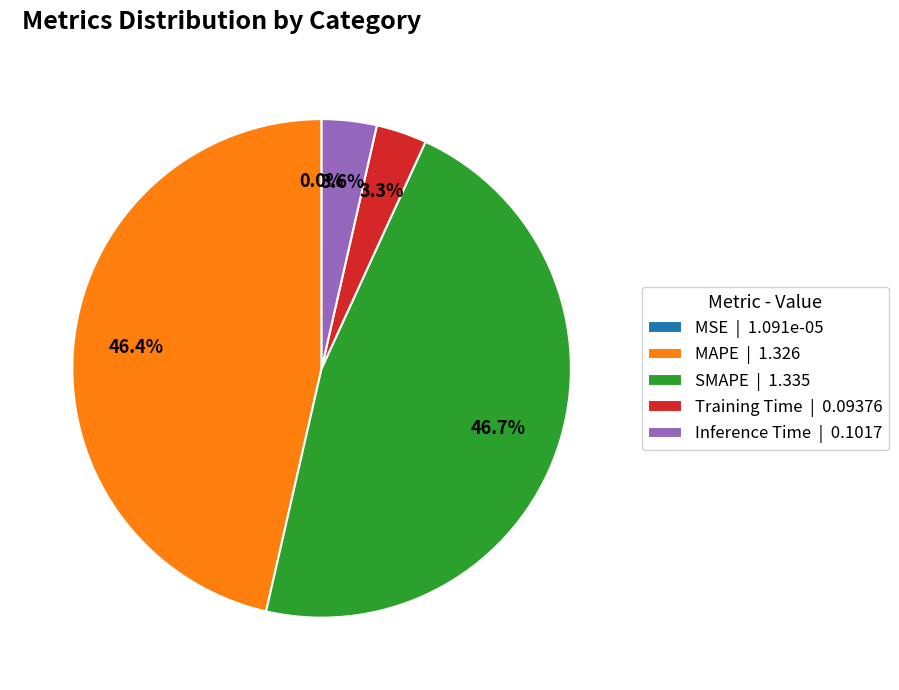

What is the ratio of the value at SMAPE | 1.335 to the value at MAPE | 1.326?

1.0